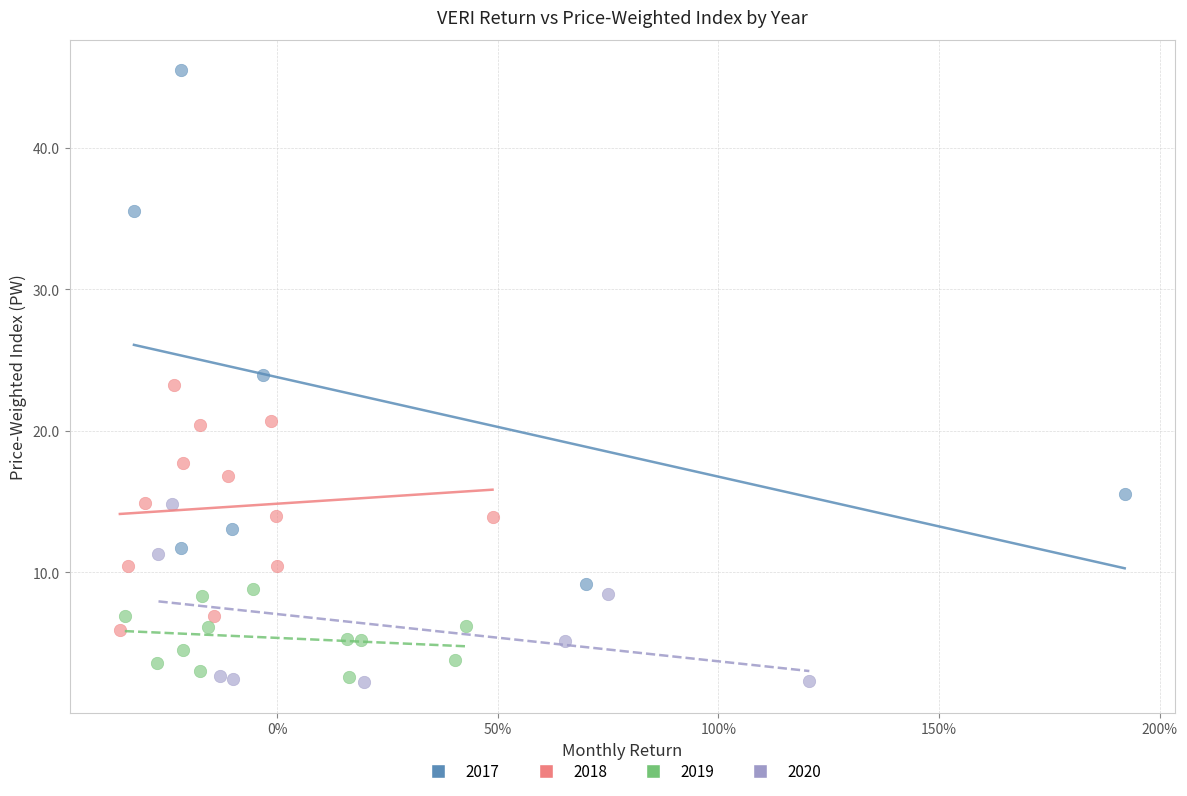

Which series contains the highest Y value?

2017